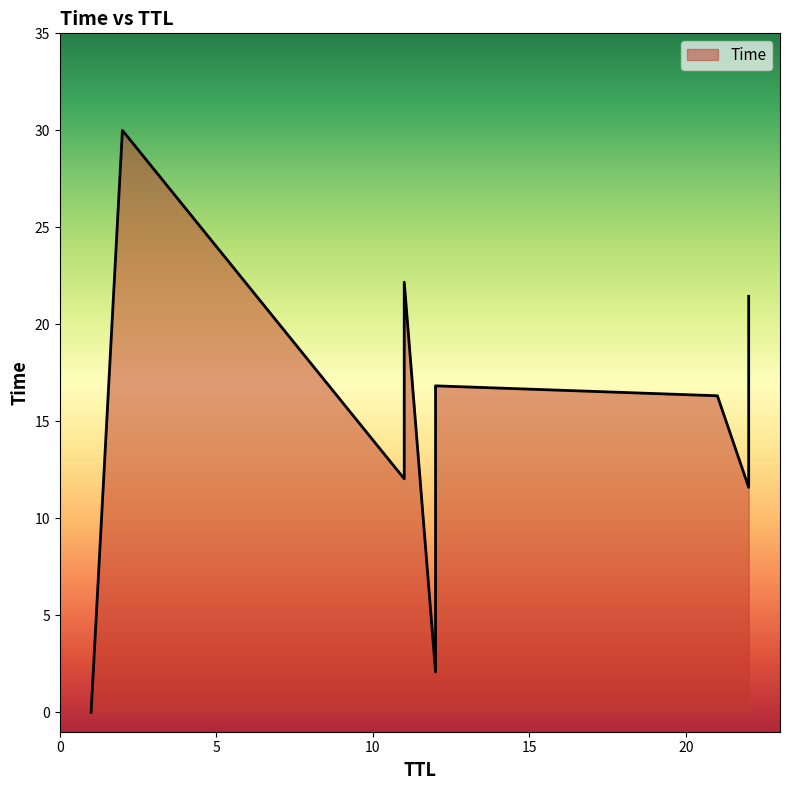

Rank the categories by value from highest to lowest.

2, 11, 22, 12, 21, 11, 22, 12, 1